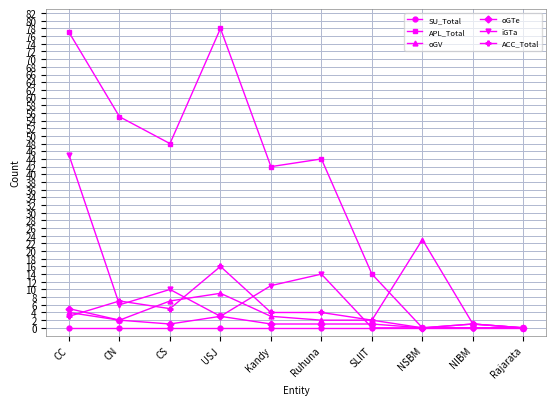

What is the sum of all oGV values?

53